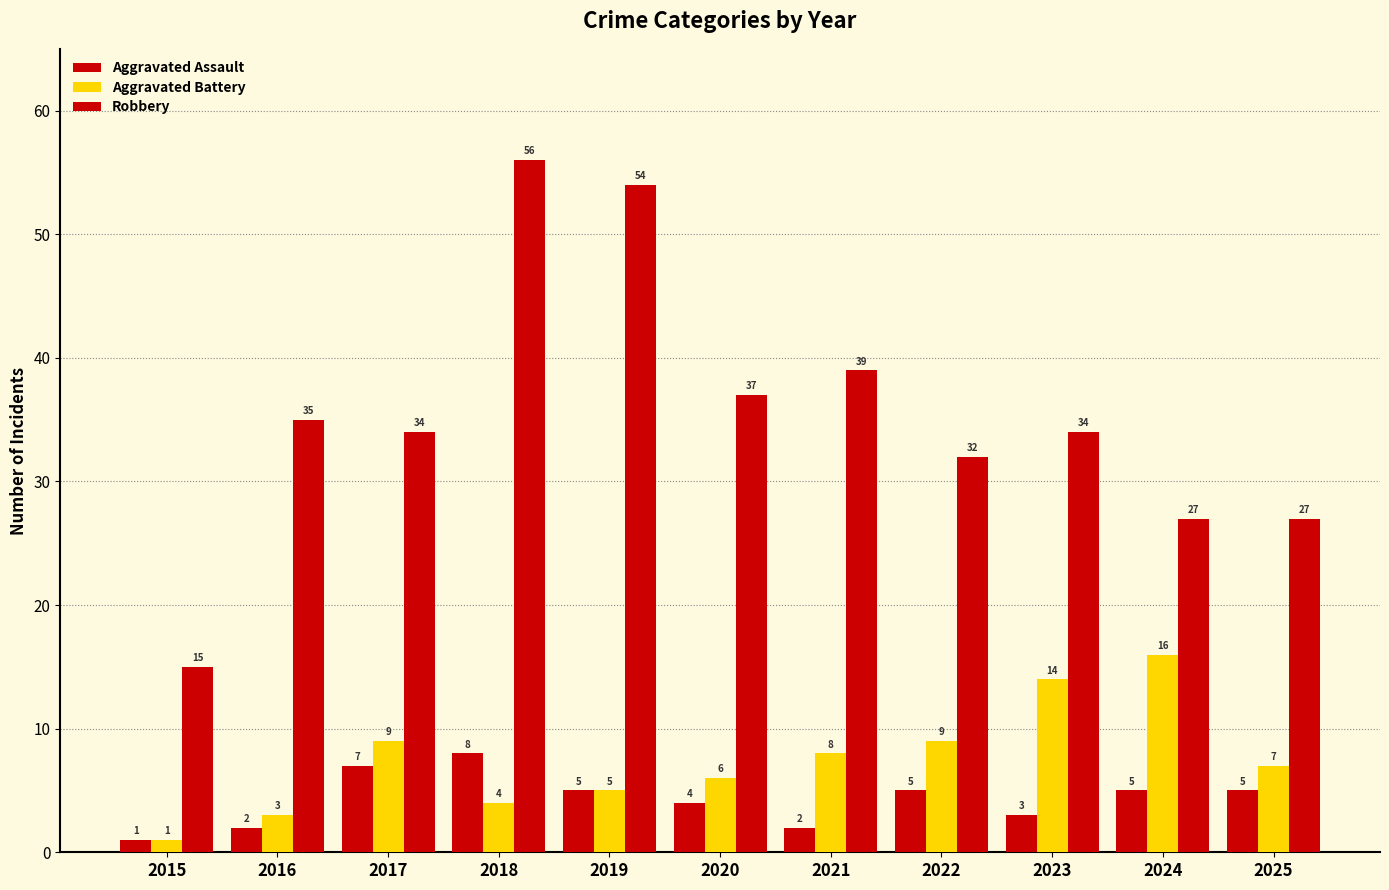

Does the chart contain any negative values?

No